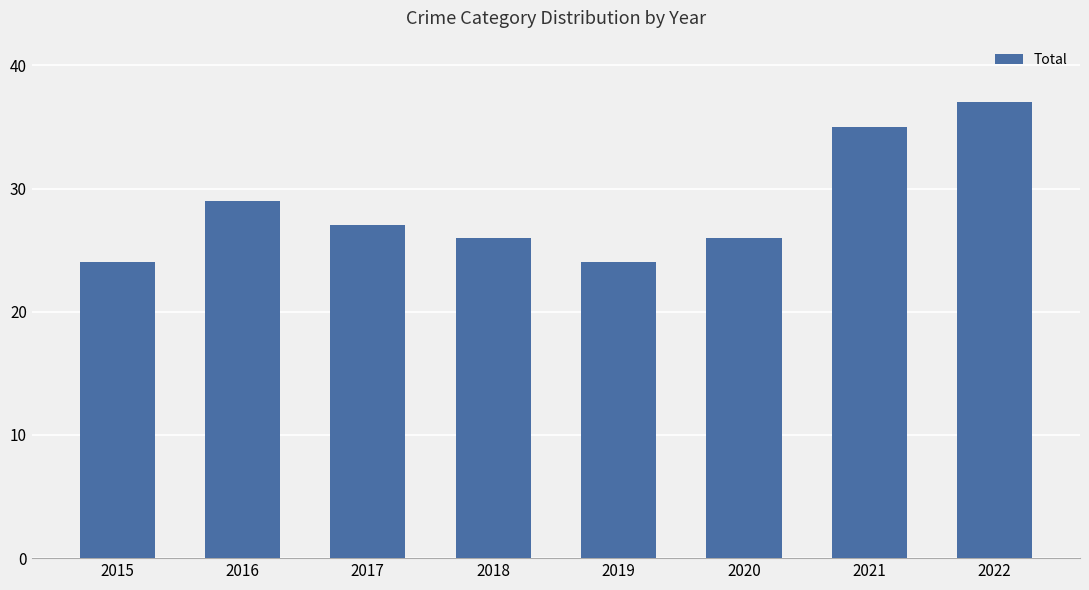

At which label does the data first exceed 27?

2016